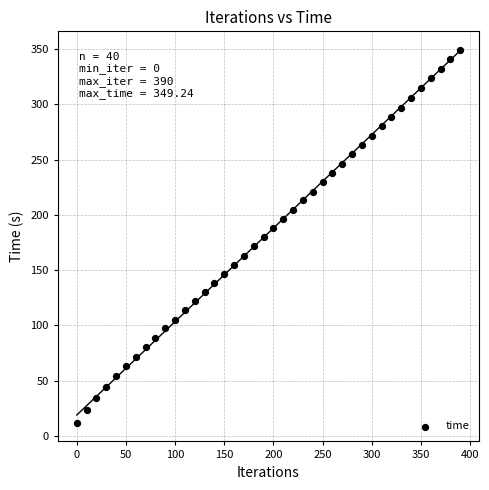

What is the range of X values (max minus min)?

390.0